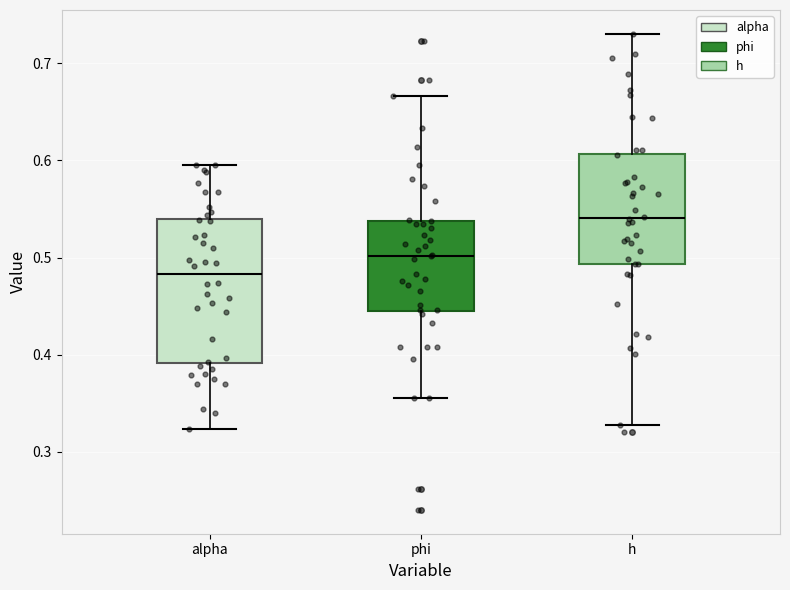

Which box is the tallest, from its lower edge to its upper edge?

alpha